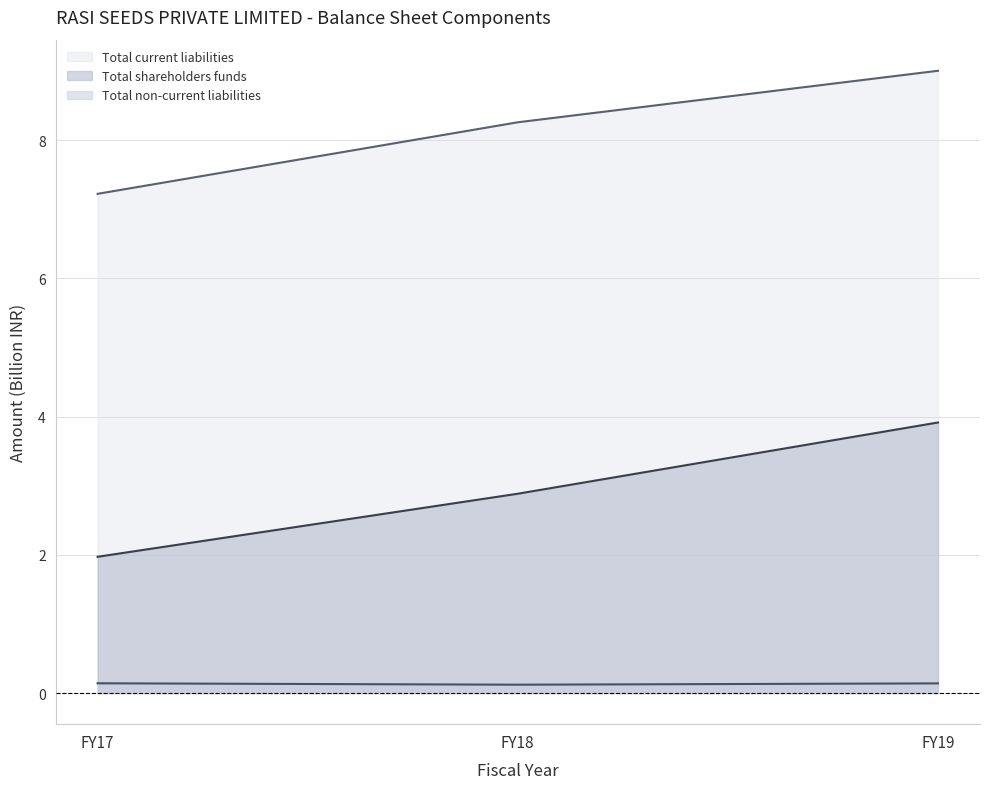

Which series has the largest total across all categories?

Total current liabilities